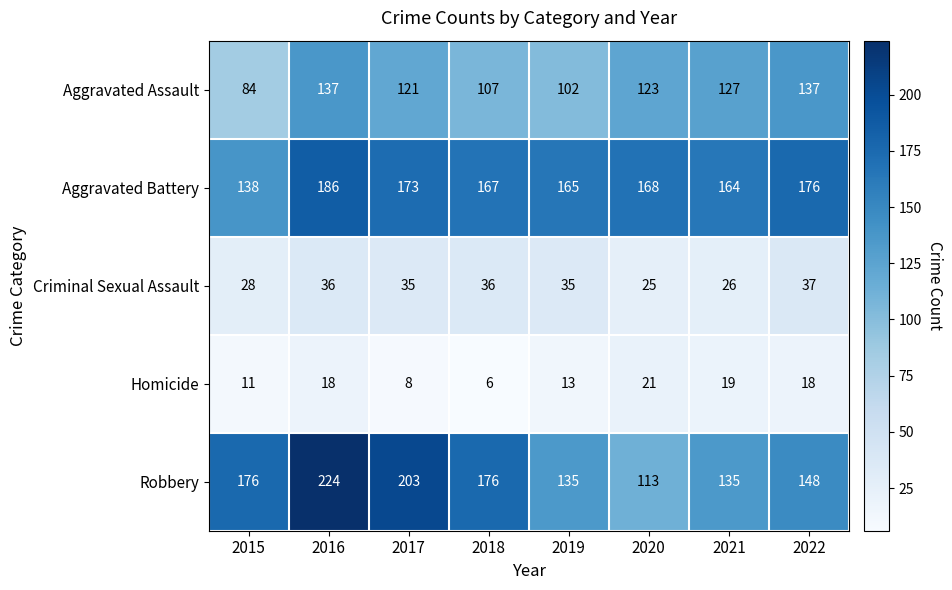

At how many categories does at least one series exceed 201?

2